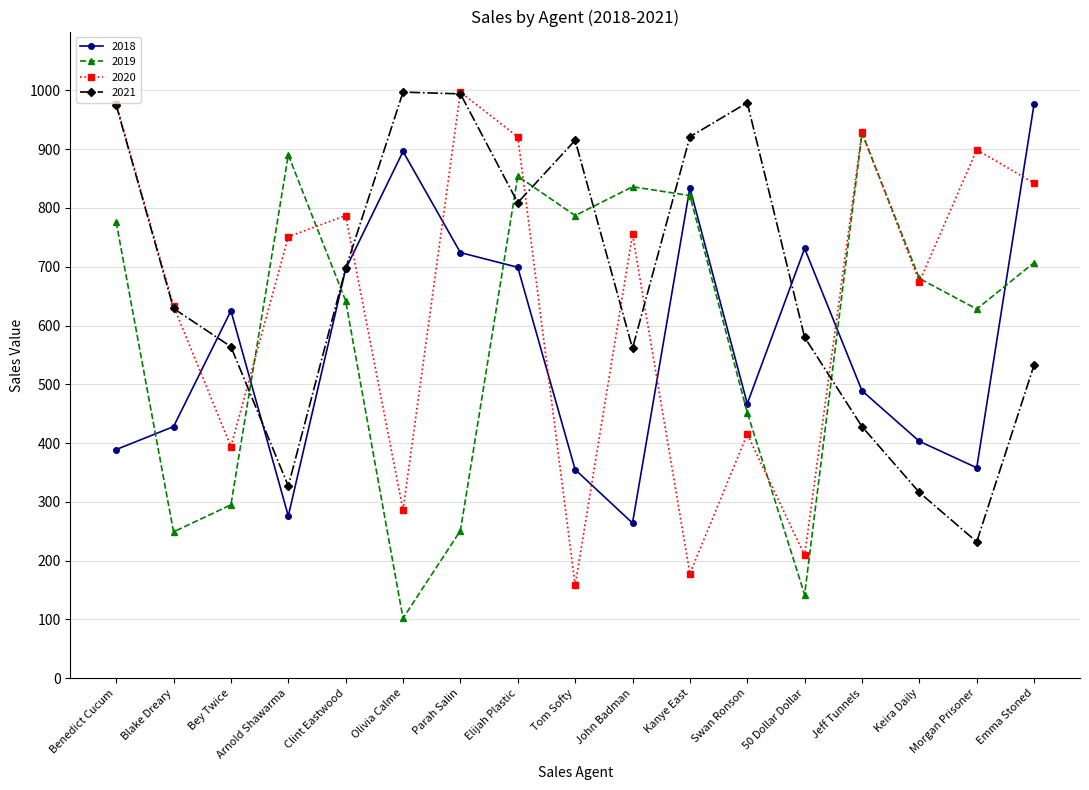

How many lines are shown in the chart?

4